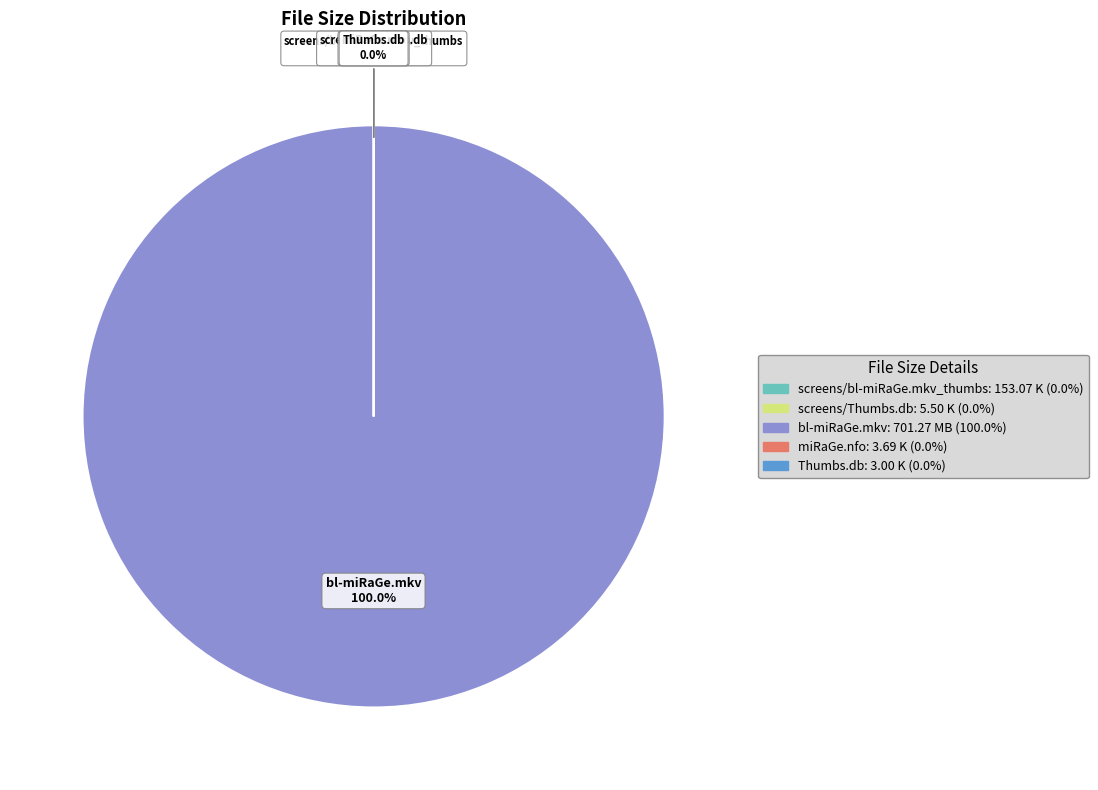

Which slice is the largest?

bl-miRaGe.mkv